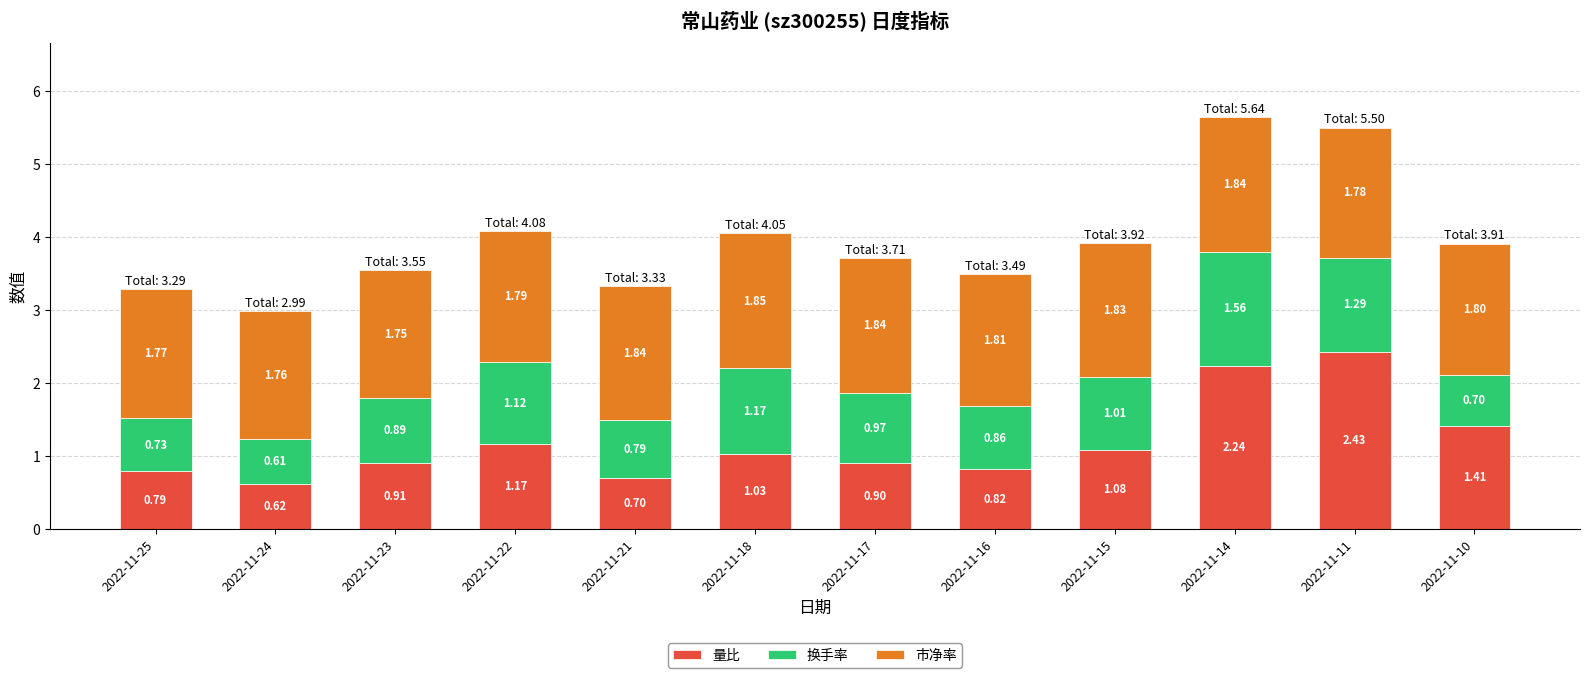

What are all the series names shown in the legend?

量比, 换手率, 市净率